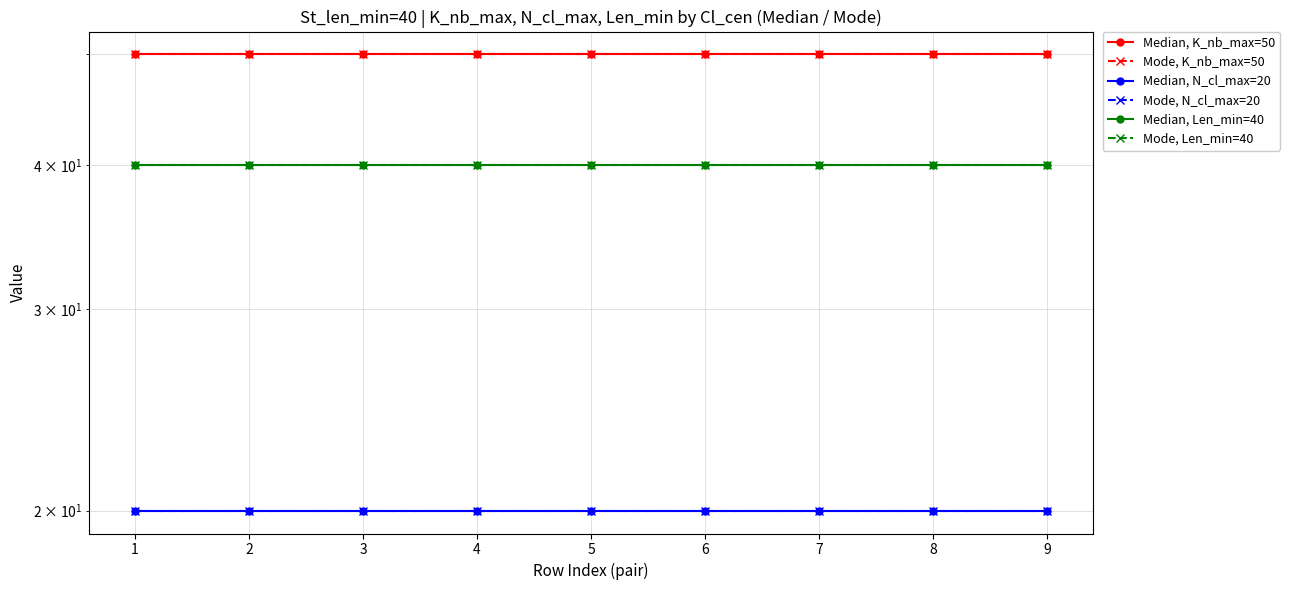

How many lines are shown in the chart?

6